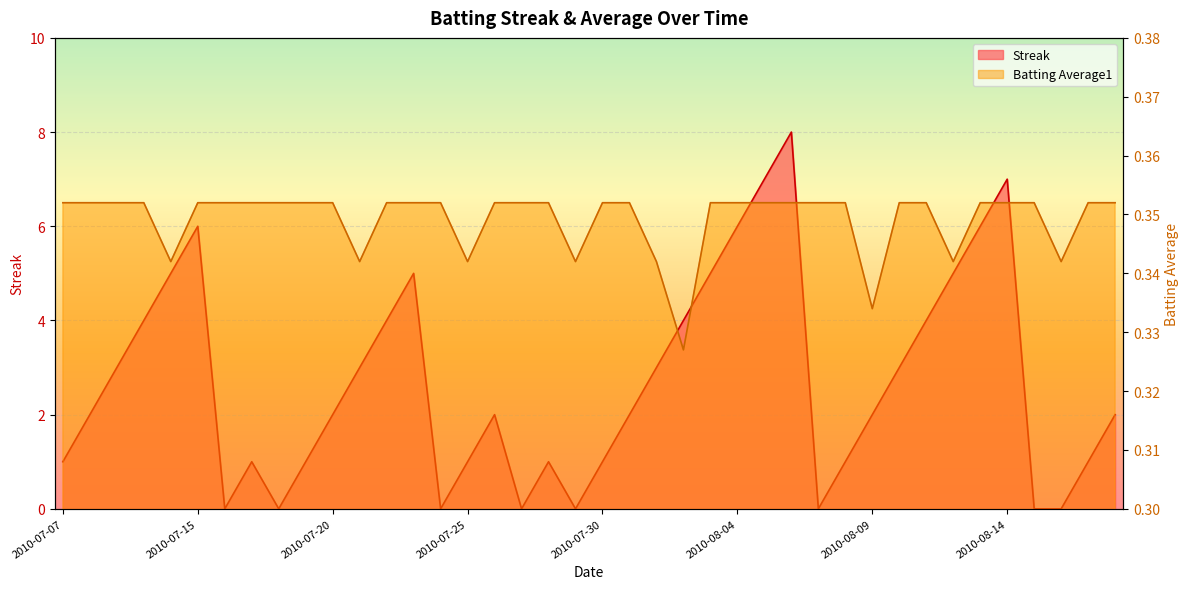

How many intersections are there between Streak and Batting Average1?

14